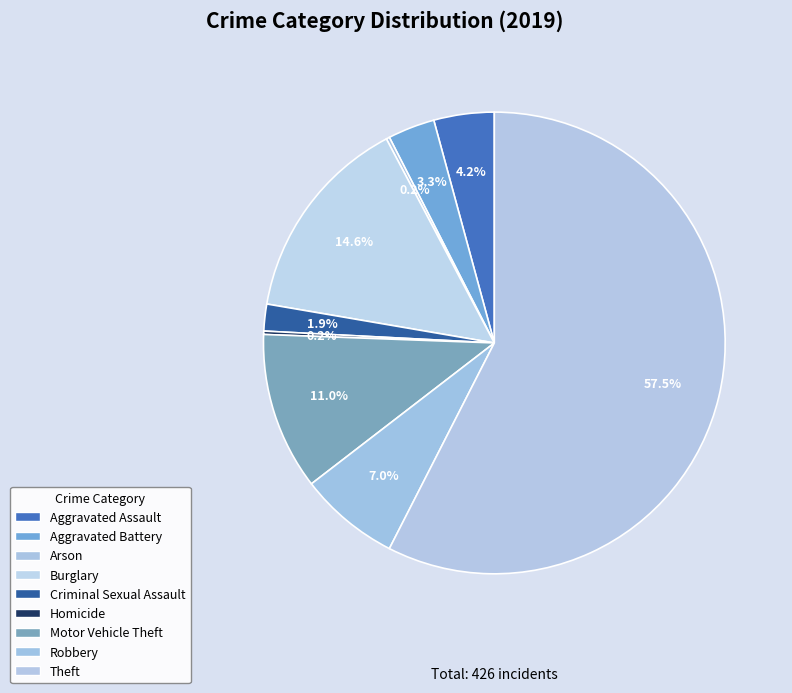

Which slice represents more than half of the pie?

Theft